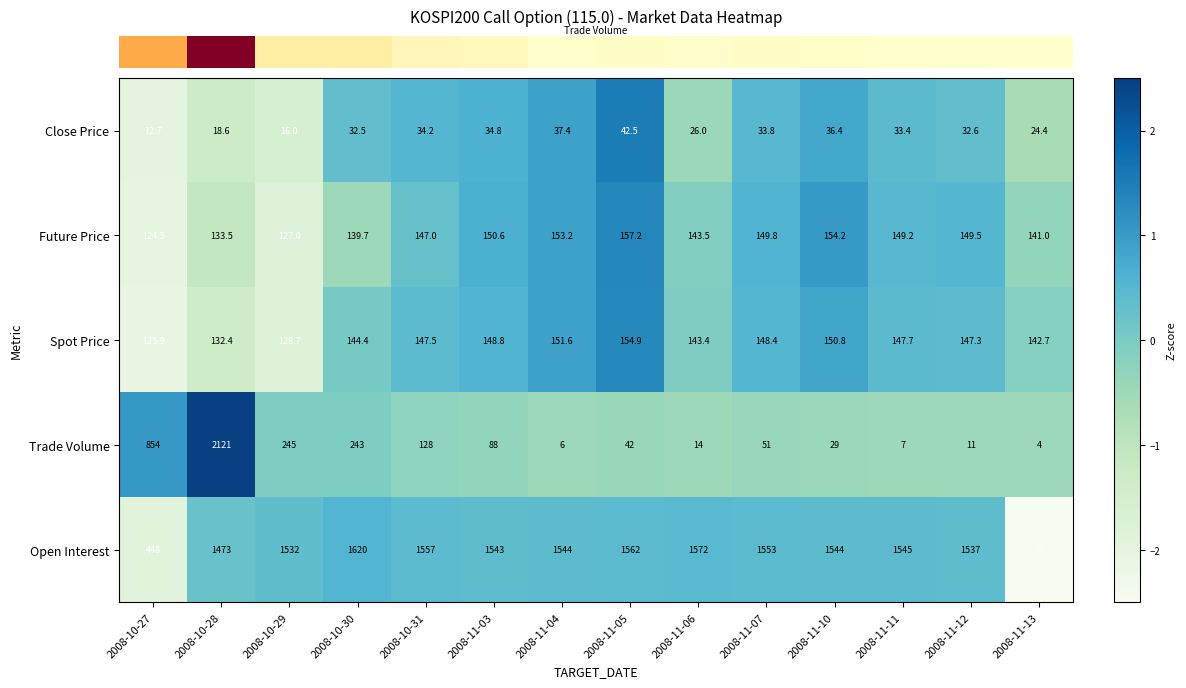

Which category has the highest value across all series?

2008-10-28